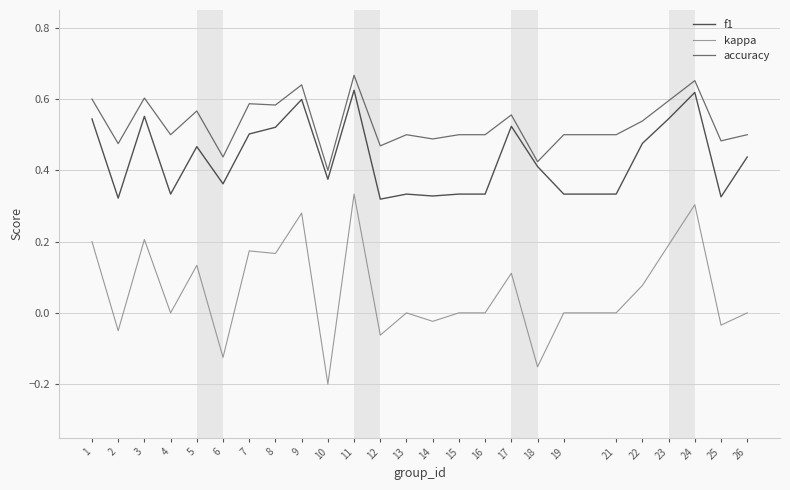

Between 15 and 18, which series saw the biggest shift?

kappa